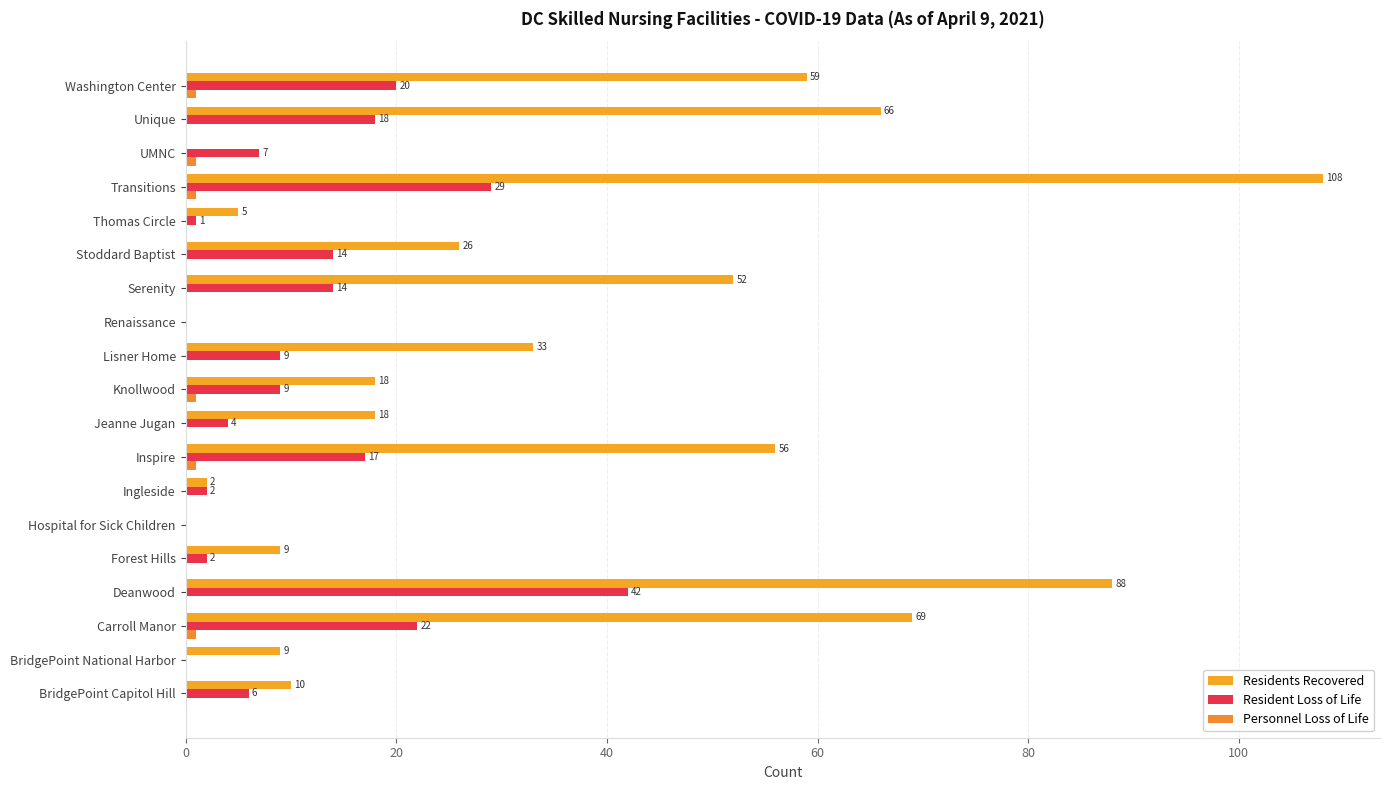

What position from the left is Carroll Manor?

3